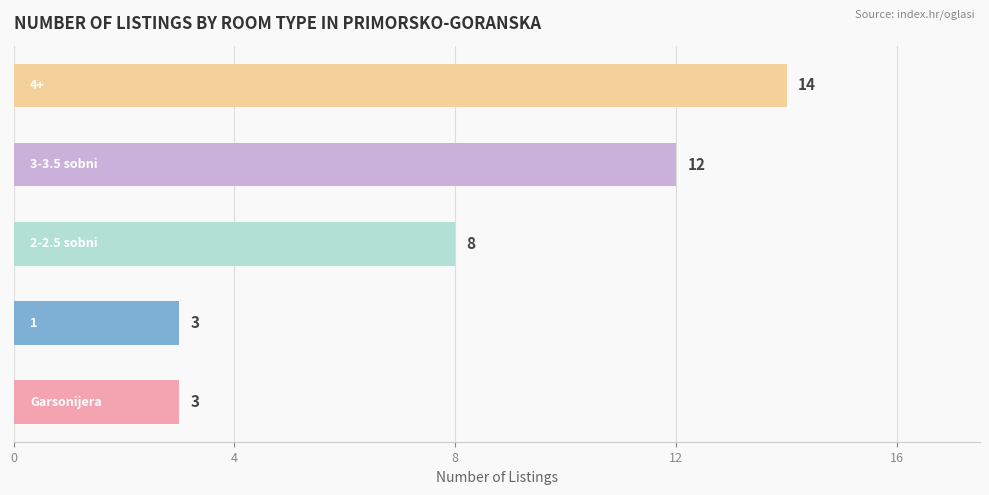

Reading bottom to top, extract all data points from this chart.

3	3	8	12	14